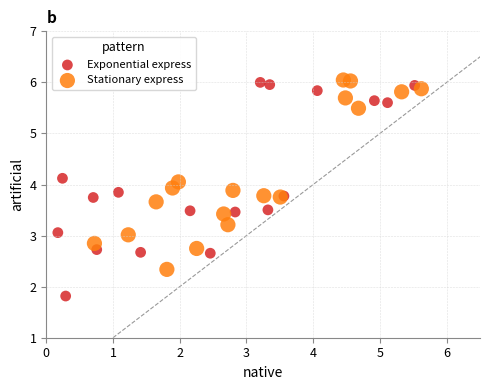

Which series contains the lowest Y value?

Exponential express